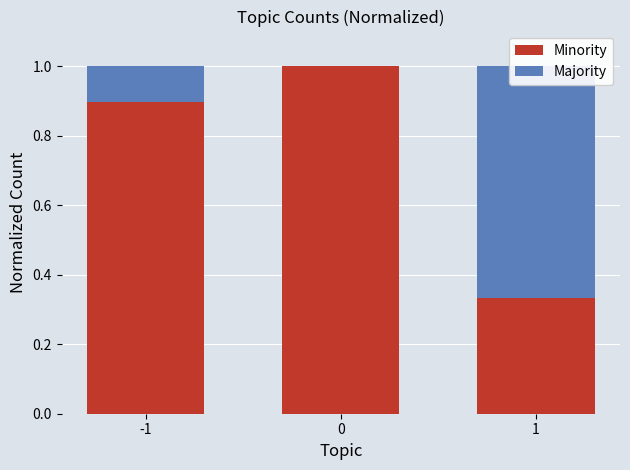

Is it true that Majority equals 0.5 at 1?

False